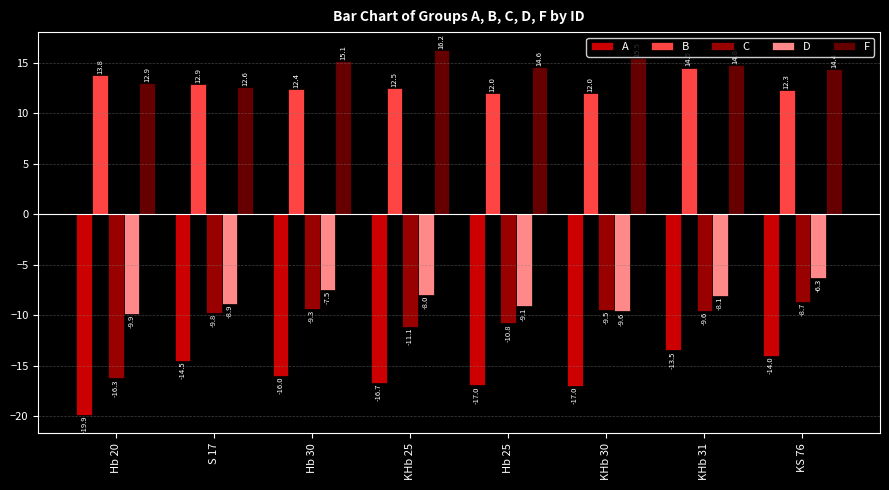

What is the average value of the F series?

14.5